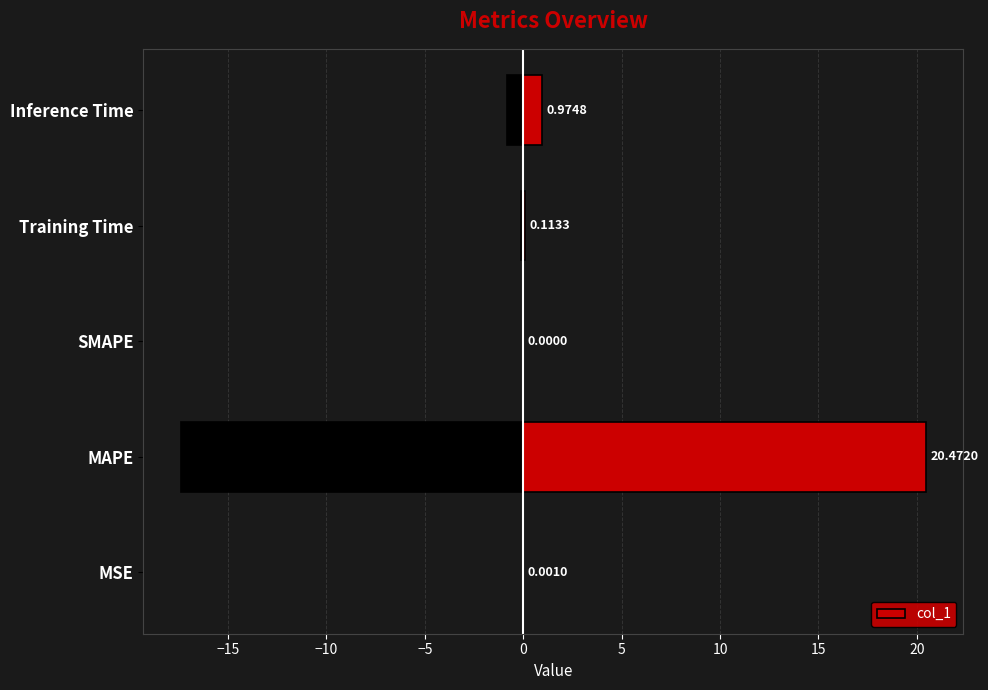

What is the average value?

4.3